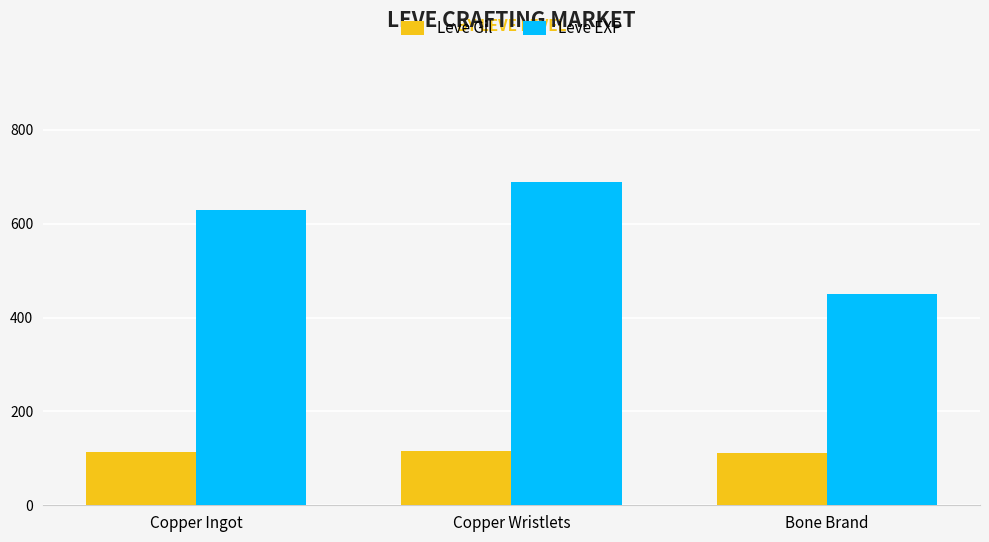

Count the Leve Gil values in the range 112 to 116.

3